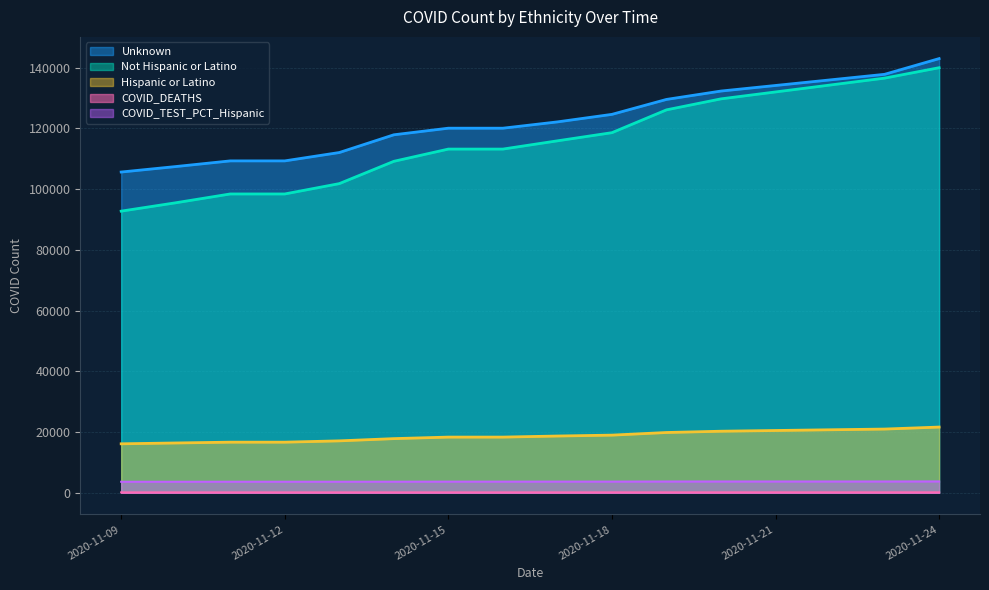

Reading left to right, what are all the values shown in this chart?

Hispanic or Latino: 2020-11-09=16117	2020-11-10=16391	2020-11-11=16655	2020-11-12=16655	2020-11-13=17085	2020-11-14=17822	2020-11-15=18326	2020-11-16=18326	2020-11-17=18679	2020-11-18=18975	2020-11-19=19838	2020-11-20=20261	2020-11-23=20973	2020-11-24=21630
Not Hispanic or Latino: 2020-11-09=92754	2020-11-10=95508	2020-11-11=98413	2020-11-12=98413	2020-11-13=101819	2020-11-14=109164	2020-11-15=113195	2020-11-16=113195	2020-11-17=115914	2020-11-18=118601	2020-11-19=126113	2020-11-20=129739	2020-11-23=136566	2020-11-24=140000
Unknown: 2020-11-09=105638	2020-11-10=107439	2020-11-11=109306	2020-11-12=109306	2020-11-13=112061	2020-11-14=117901	2020-11-15=120076	2020-11-16=120076	2020-11-17=122151	2020-11-18=124631	2020-11-19=129552	2020-11-20=132311	2020-11-23=137818	2020-11-24=143000
COVID_DEATHS: 2020-11-09=113	2020-11-10=114	2020-11-11=114	2020-11-12=114	2020-11-13=114	2020-11-14=114	2020-11-15=115	2020-11-16=115	2020-11-17=116	2020-11-18=120	2020-11-19=123	2020-11-20=124	2020-11-23=128	2020-11-24=129
COVID_TEST_PCT_Hispanic: 2020-11-09=3610	2020-11-10=3610	2020-11-11=3620	2020-11-12=3620	2020-11-13=3620	2020-11-14=3630	2020-11-15=3650	2020-11-16=3650	2020-11-17=3660	2020-11-18=3660	2020-11-19=3690	2020-11-20=3700	2020-11-23=3700	2020-11-24=3720